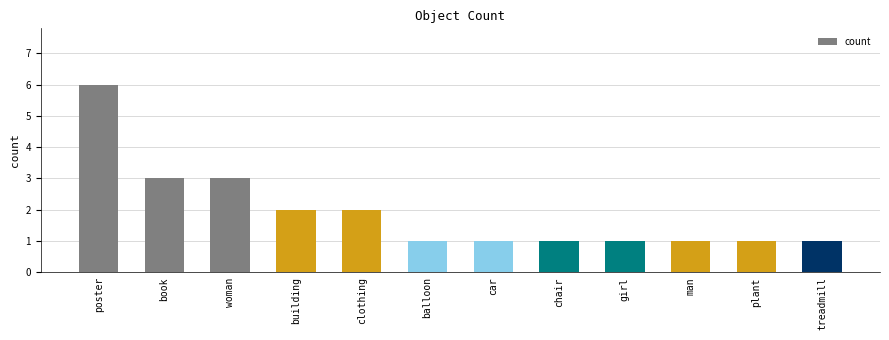

Reading left to right, what are all the values shown in this chart?

6	3	3	2	2	1	1	1	1	1	1	1